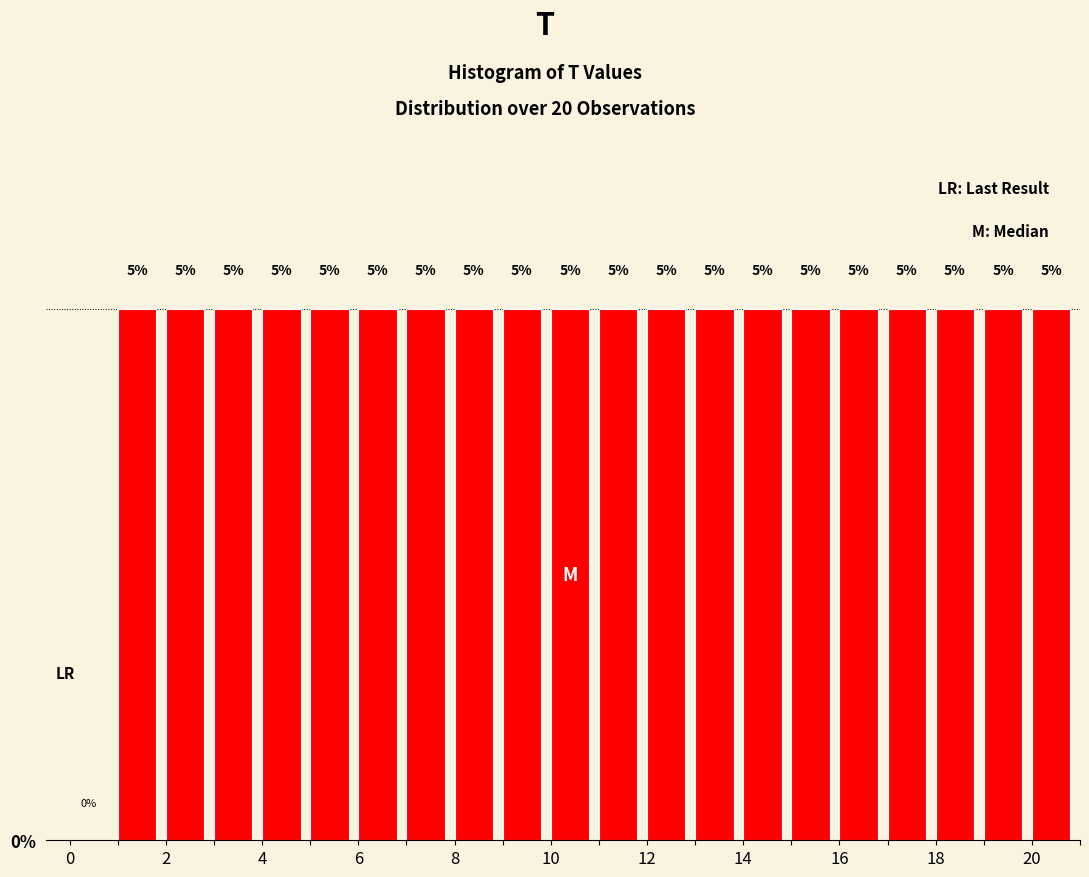

How tall is the bar that spans 12 to 13 on the x-axis?

5